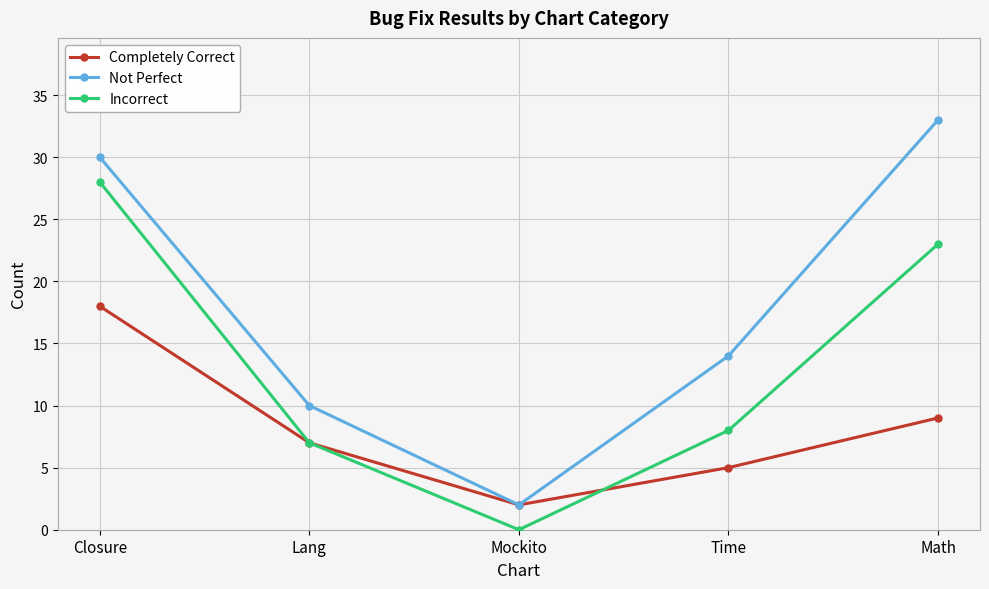

Reading left to right, what are all the values shown in this chart?

Completely Correct: 18	7	2	5	9
Not Perfect: 30	10	2	14	33
Incorrect: 28	7	0	8	23